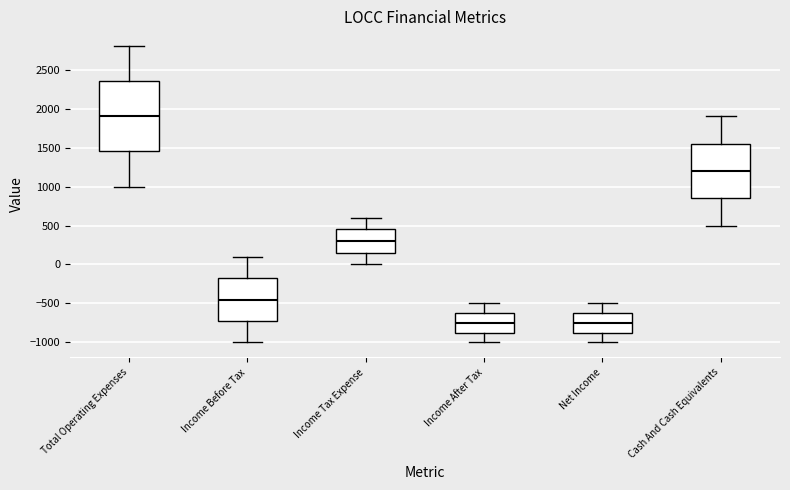

Reading left to right, transcribe this box plot: for each box, give where its median line is, the range the box spans, and where its two whiskers end, as read against the y-axis. The values are not printed on the chart, so give them approximately, as read against the axis.

Total Operating Expenses: median 1900, box 1450 to 2350, whiskers 1000 to 2800
Income Before Tax: median -450, box -700 to -150, whiskers -1000 to 100
Income Tax Expense: median 300, box 150 to 450, whiskers 0 to 600
Income After Tax: median -750, box -850 to -600, whiskers -1000 to -500
Net Income: median -750, box -850 to -600, whiskers -1000 to -500
Cash And Cash Equivalents: median 1200, box 850 to 1550, whiskers 500 to 1900